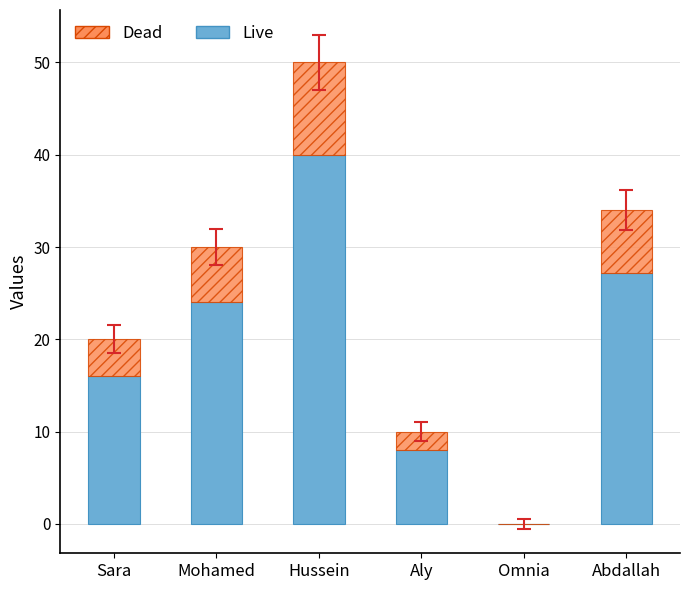

Is it true that Live equals 16.0 at Sara?

True